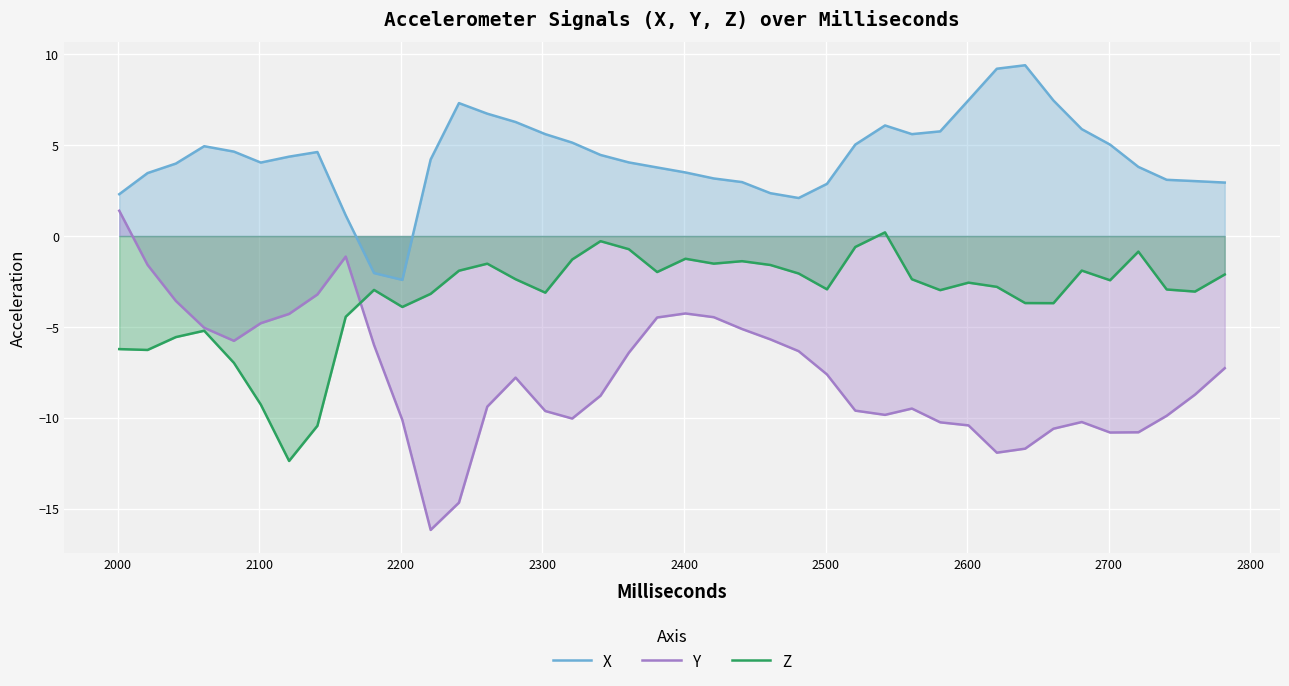

List the series in order of their overall mean, lowest first.

Y, Z, X